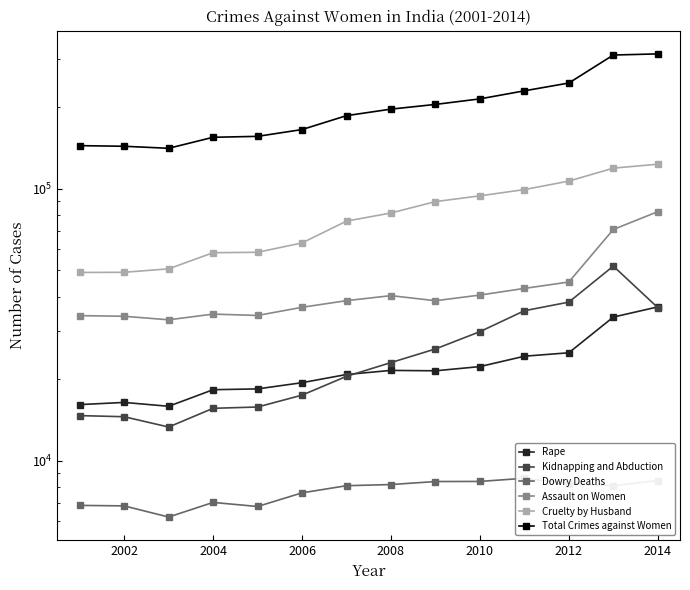

What are all the series names shown in the legend?

Rape, Kidnapping and Abduction, Dowry Deaths, Assault on Women, Cruelty by Husband, Total Crimes against Women